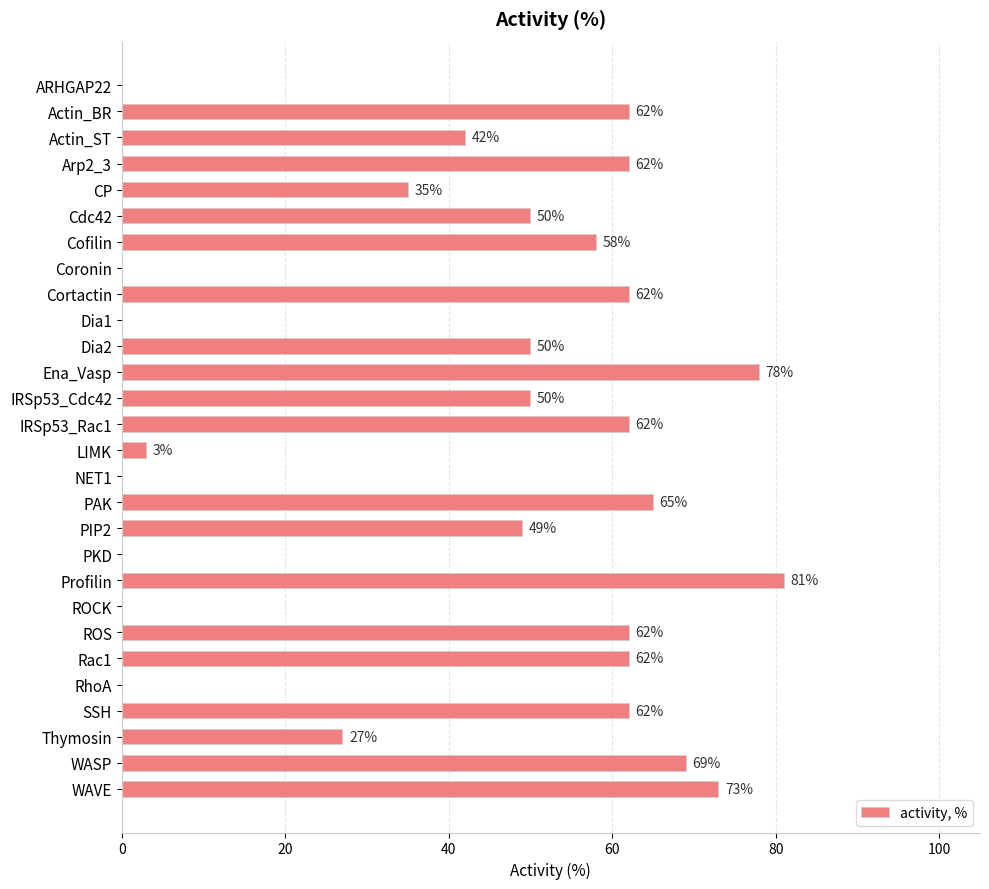

How many categories are shown in the chart?

28